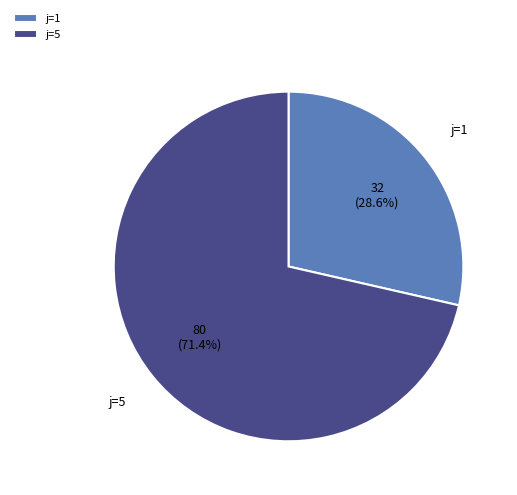

Is it true that j=1 is 17% of the pie?

False